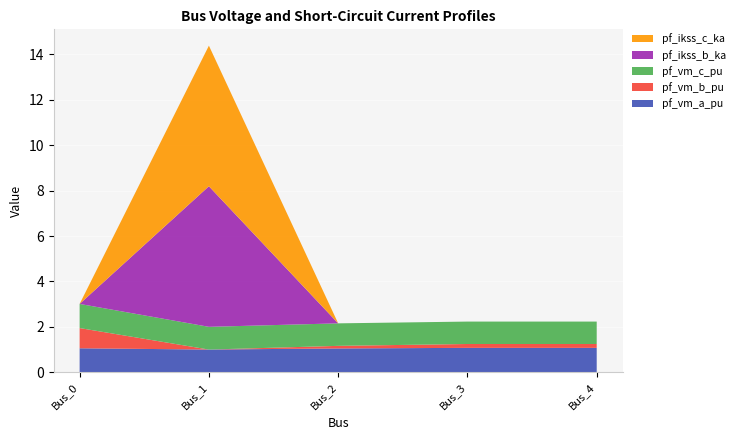

Reading left to right, transcribe all the data shown in this chart.

pf_vm_a_pu: 1.1	1.0	1.1	1.1	1.1
pf_vm_b_pu: 0.9	0.0	0.1	0.2	0.2
pf_vm_c_pu: 1.1	1.0	1.0	1.0	1.0
pf_ikss_b_ka: 0.0	6.2	0.0	0.0	0.0
pf_ikss_c_ka: 0.0	6.2	0.0	0.0	0.0